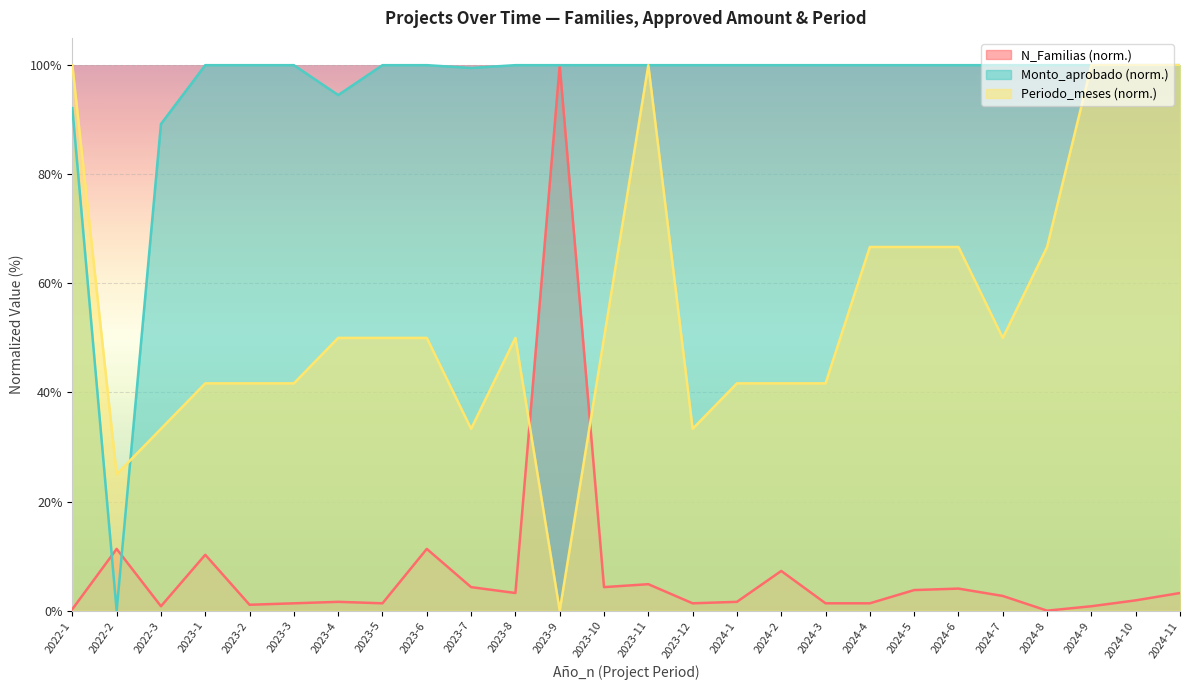

How many lines are shown in the chart?

3